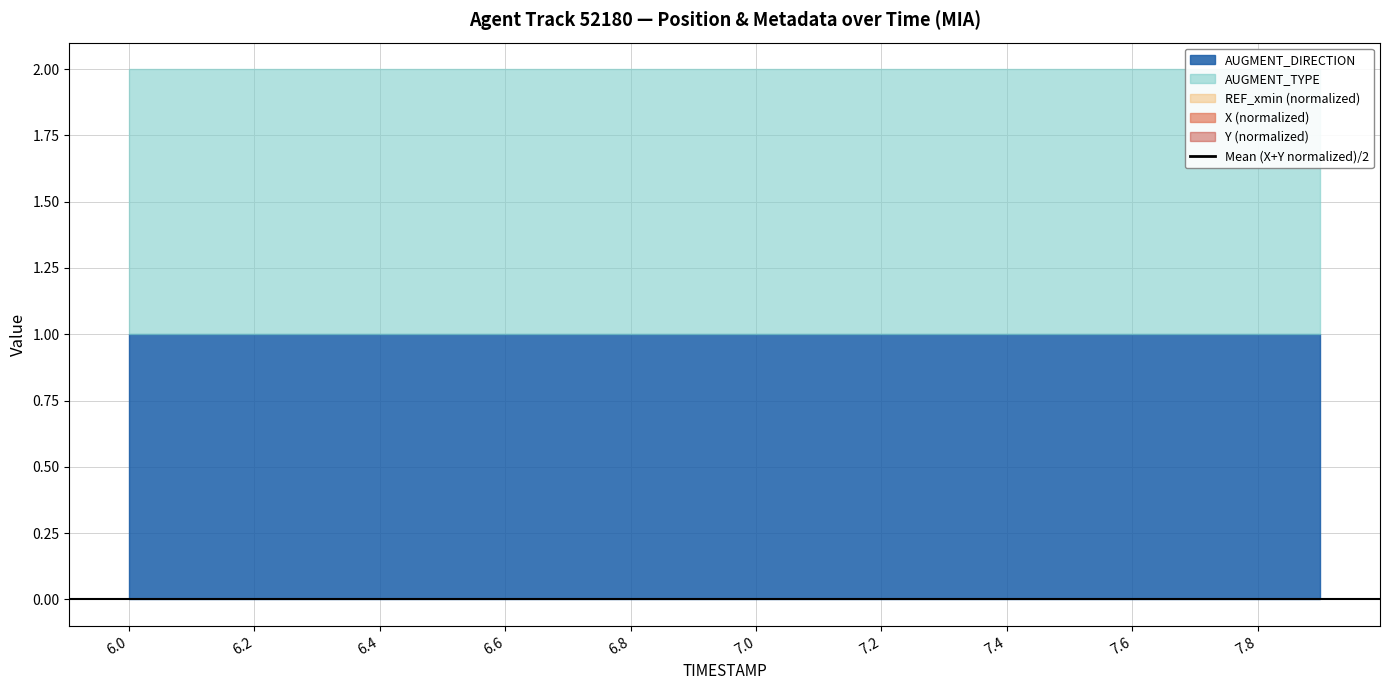

What is the label of the 9th point from the left?

6.8